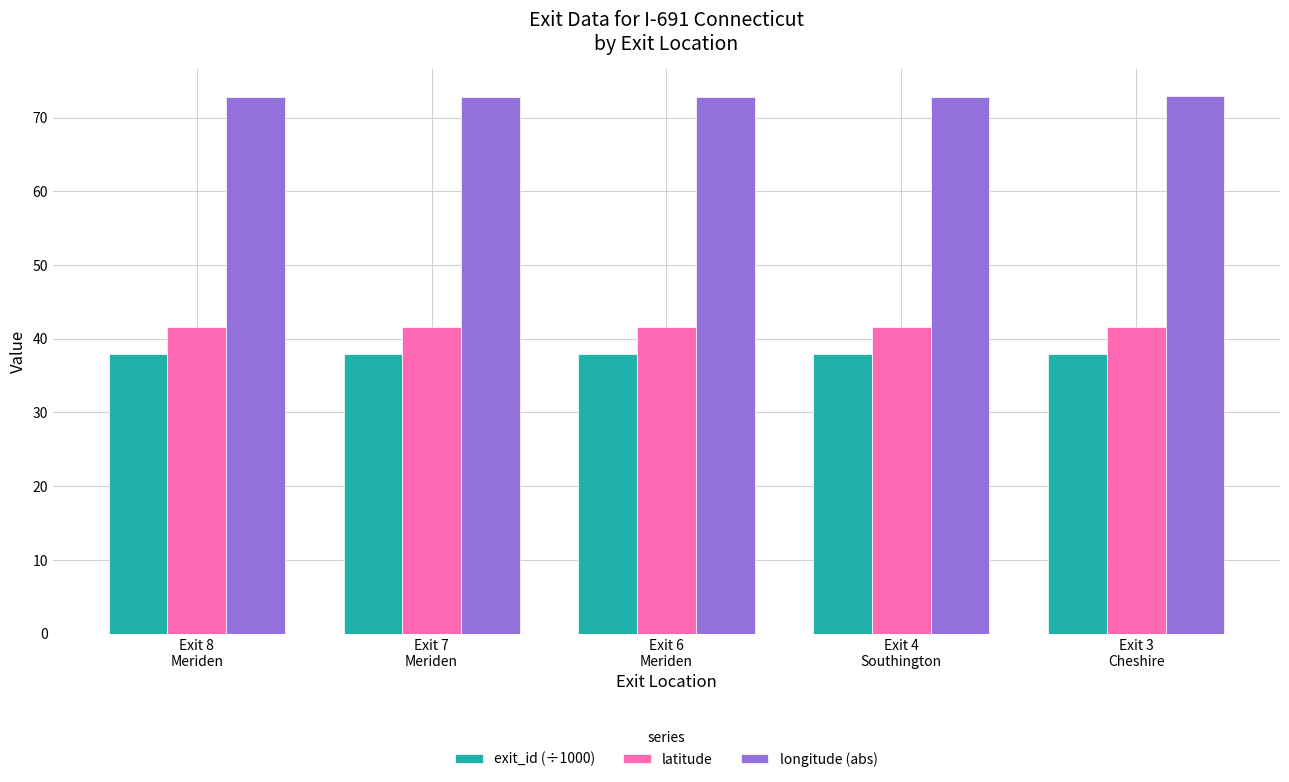

What is the approximate value of exit_id (÷1000) at Exit 7
Meriden?

37.9